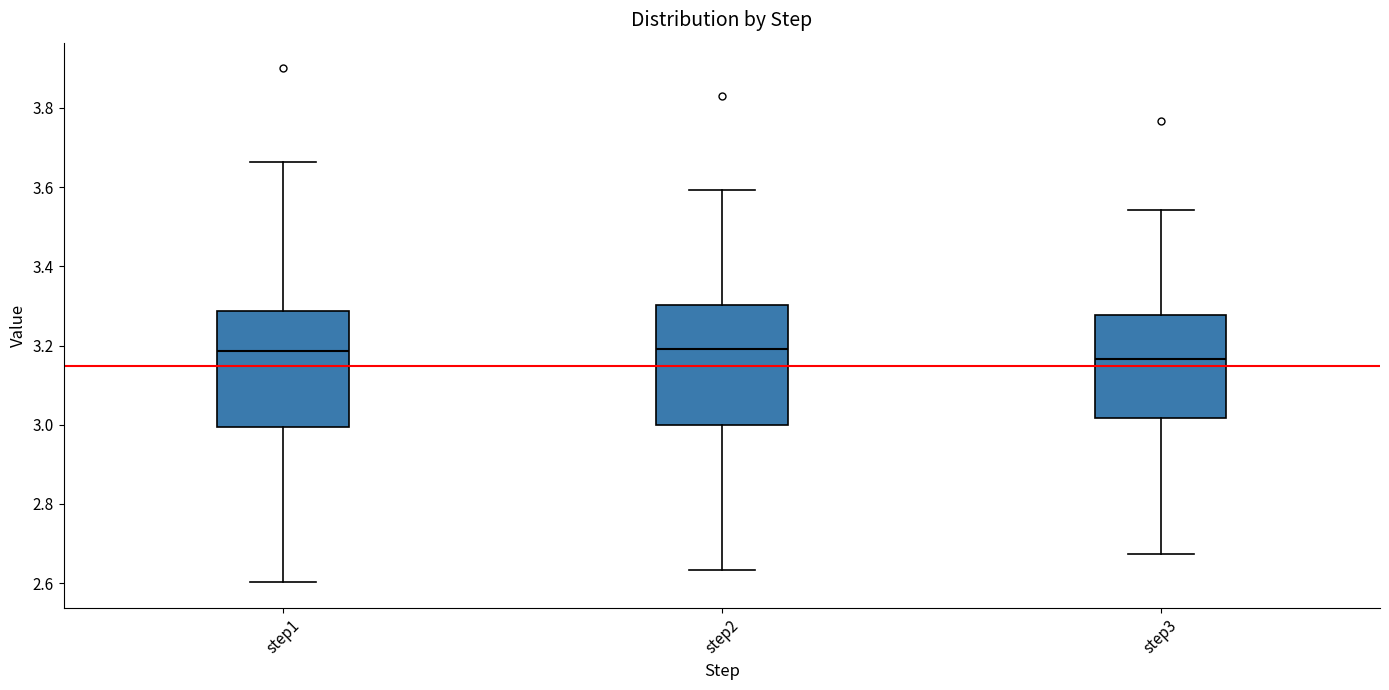

Where does the lower whisker of the box for step2 end on the y-axis? The values are not printed on the chart, so give them approximately, as read against the axis.

2.64